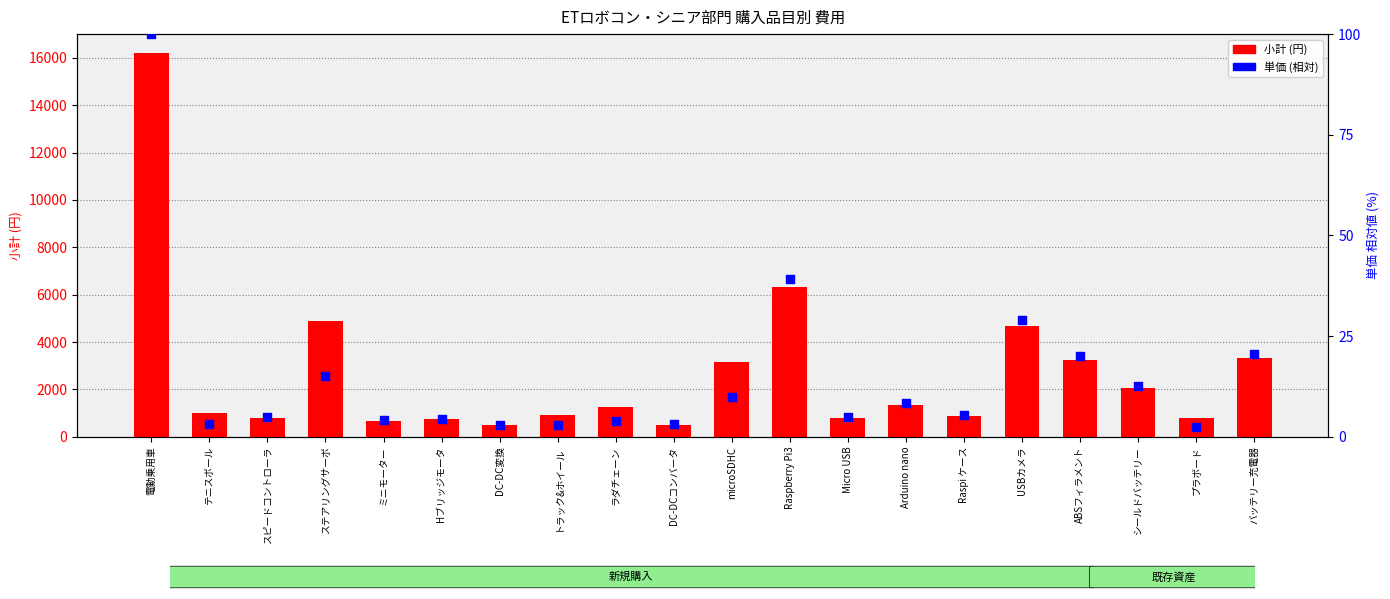

Which series contains the highest Y value?

小計 (円)